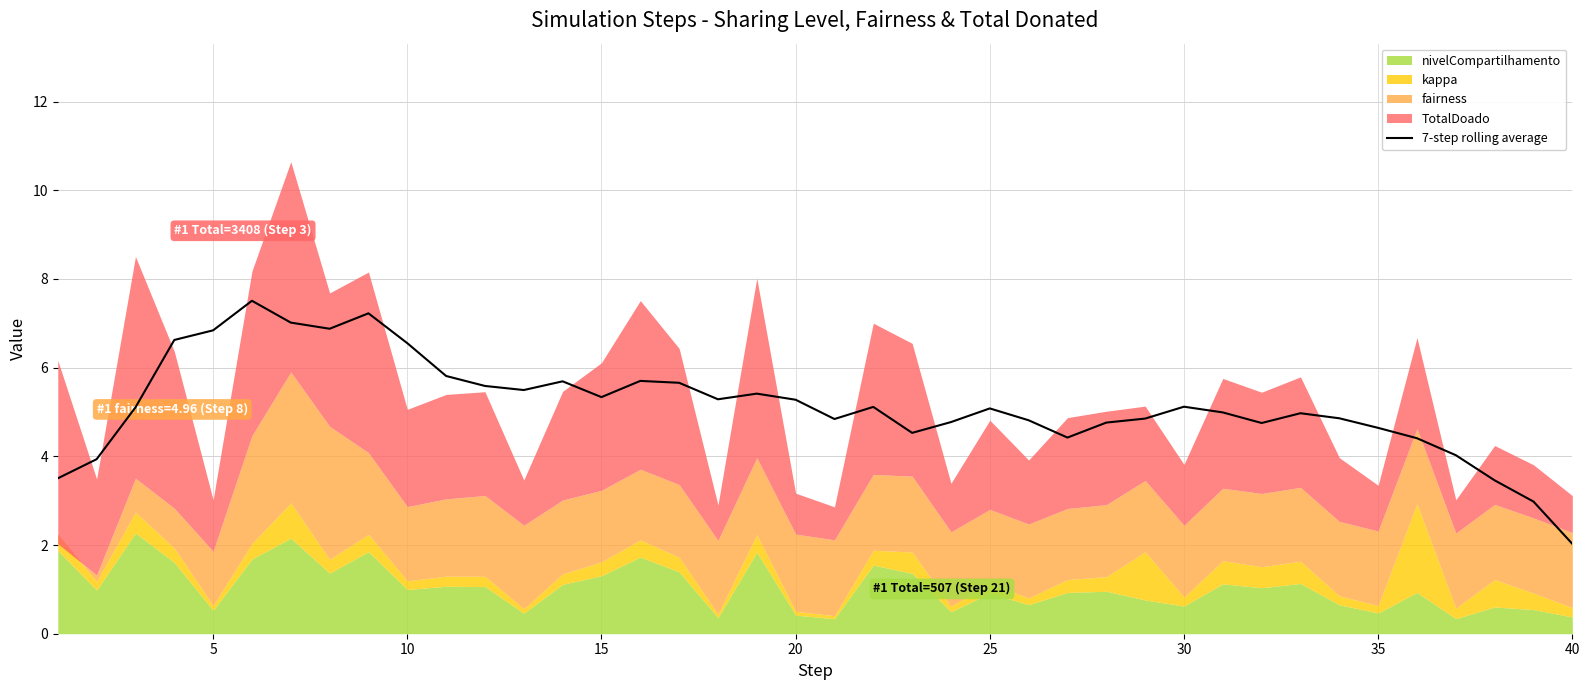

Reading left to right, extract all data points from this chart.

3.5	3.9	5.1	6.6	6.8	7.5	7.0	6.9	7.2	6.6	5.8	5.6	5.5	5.7	5.3	5.7	5.7	5.3	5.4	5.3	4.8	5.1	4.5	4.8	5.1	4.8	4.4	4.8	4.9	5.1	5.0	4.8	5.0	4.9	4.6	4.4	4.0	3.5	3.0	2.0